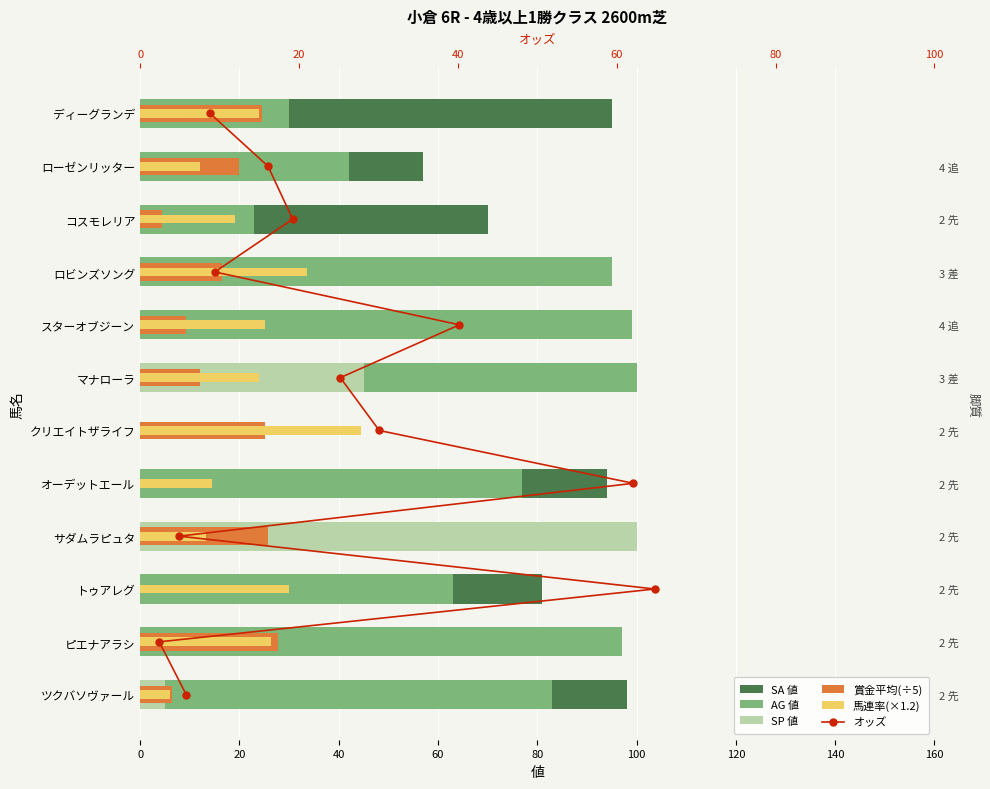

What is the total value across all series at 20?

248.2